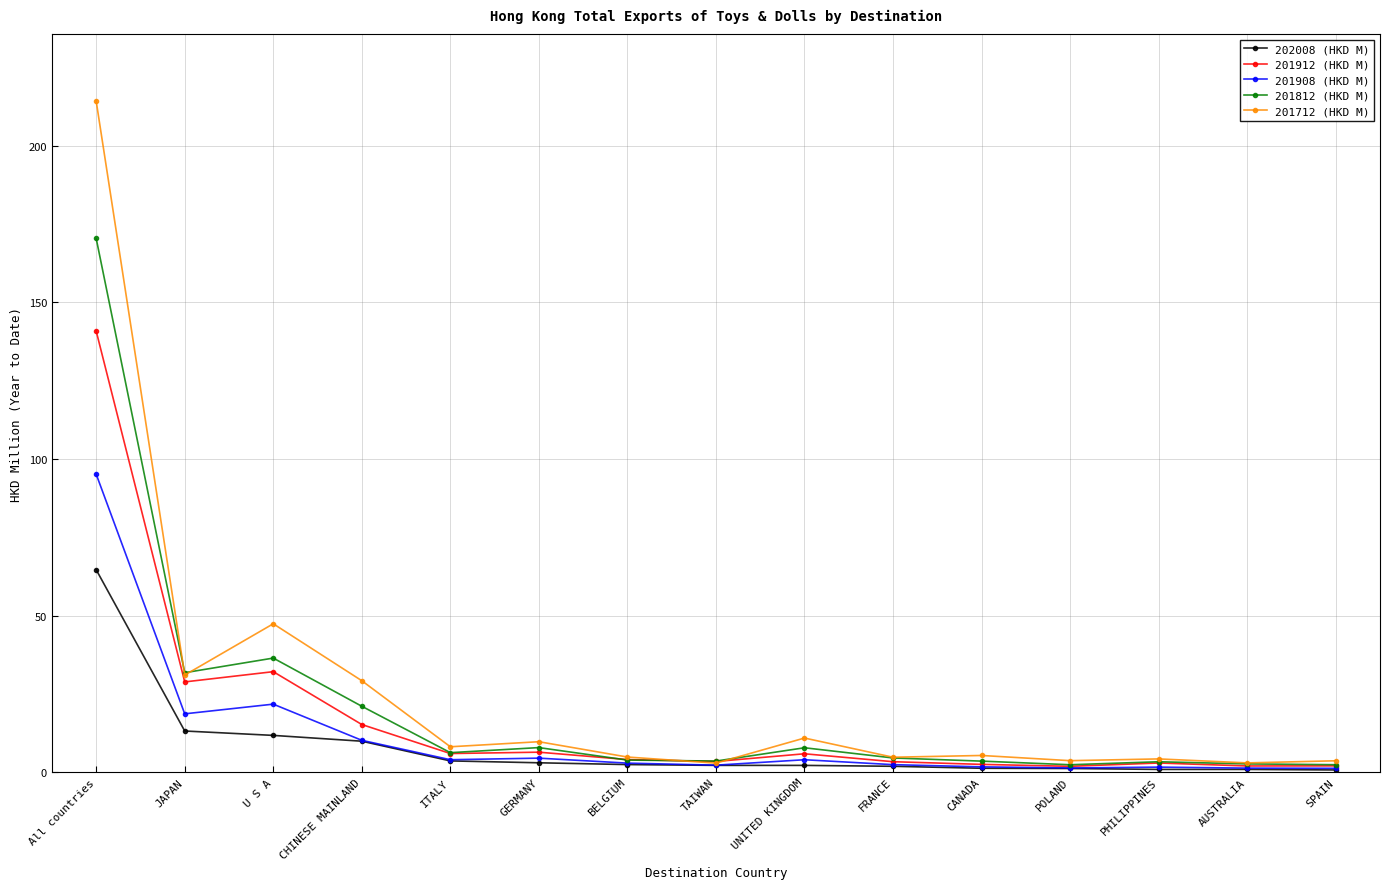

In 201712 (HKD M), how many points are lower than both neighbors (excluding endpoints)?

6